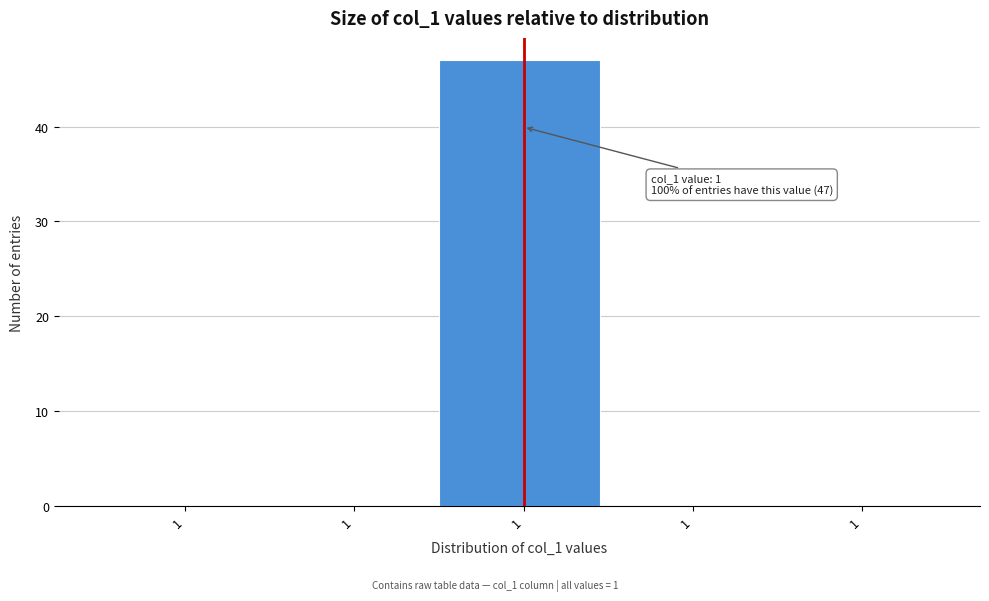

Count the number of data series in this chart.

1